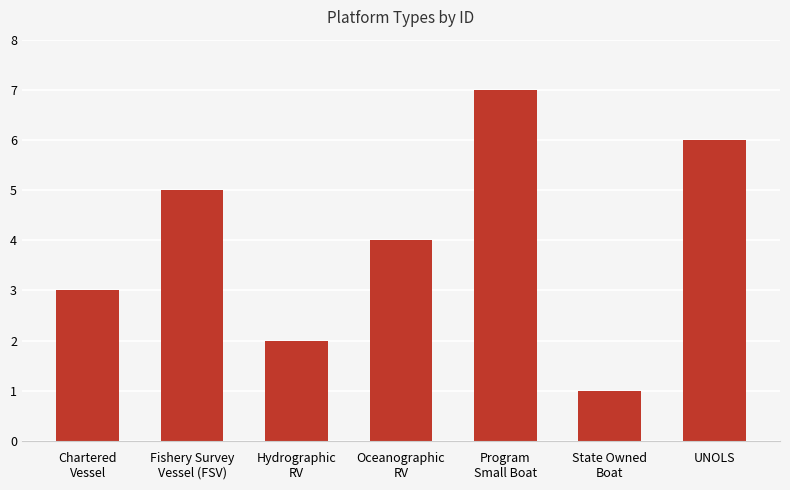

Reading left to right, list all the values displayed in this chart.

Chartered
Vessel=3	Fishery Survey
Vessel (FSV)=5	Hydrographic
RV=2	Oceanographic
RV=4	Program
Small Boat=7	State Owned
Boat=1	UNOLS=6